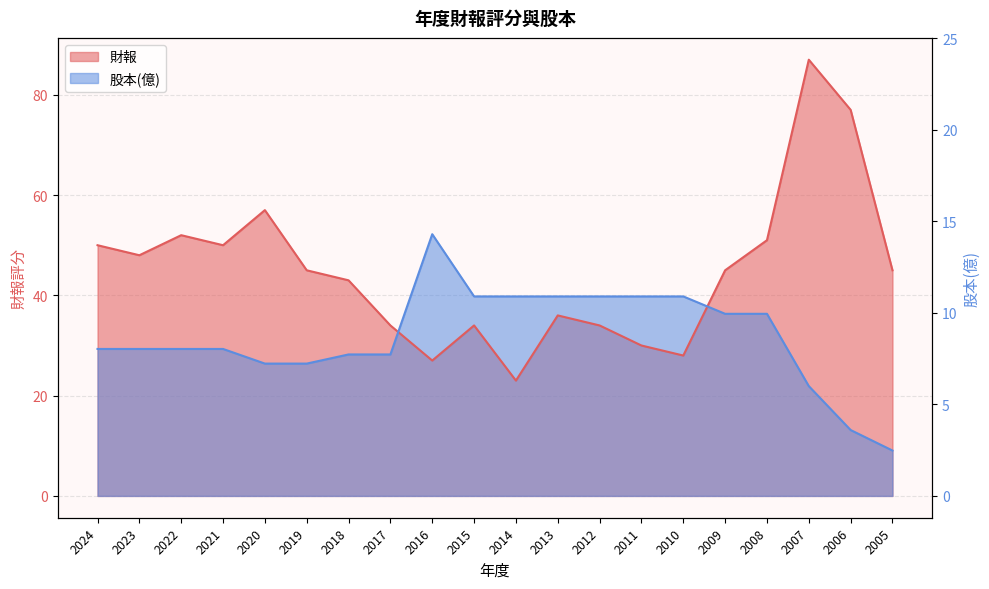

Which series has the widest spread of values?

財報